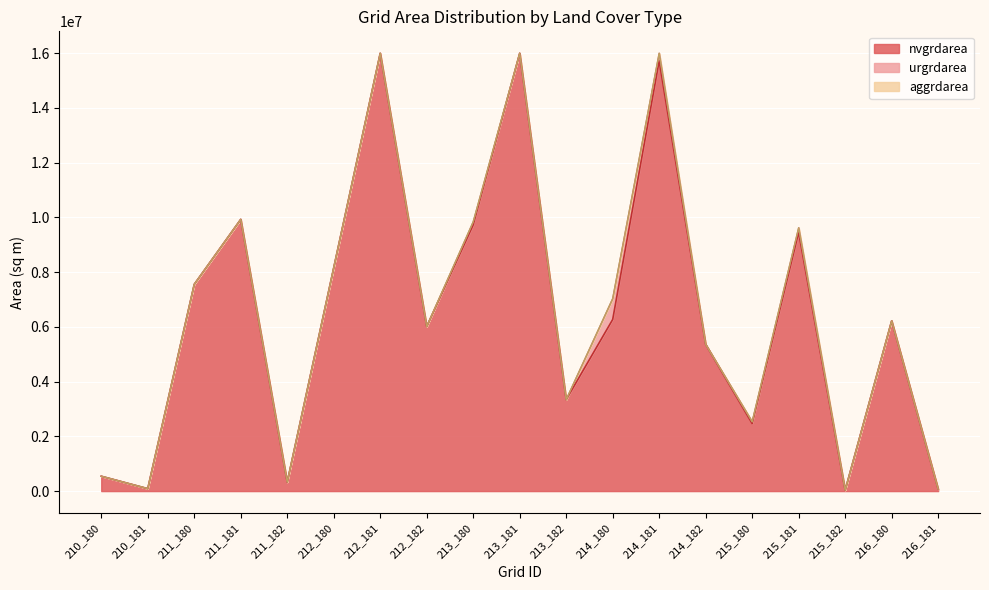

List the series in order of their peak value, lowest first.

aggrdarea, urgrdarea, nvgrdarea